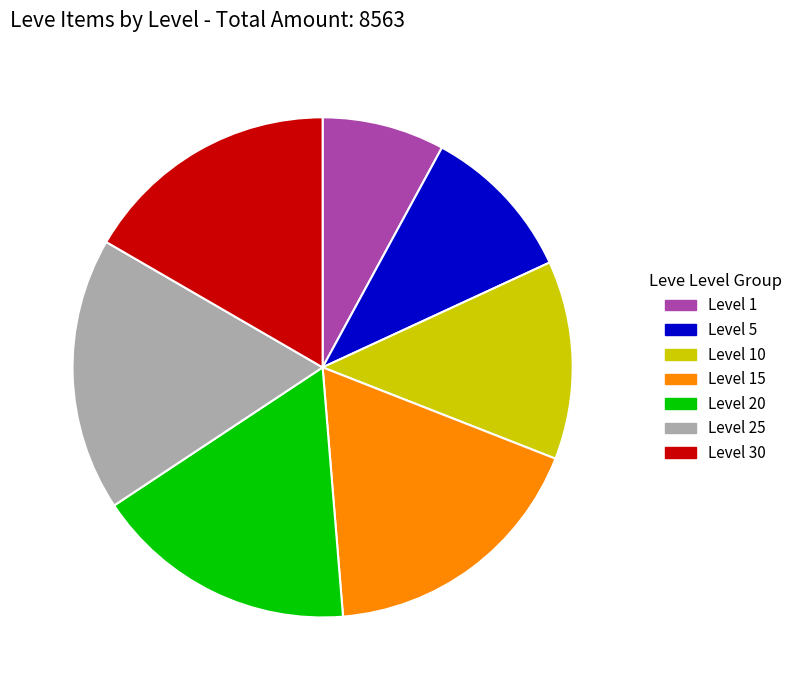

Count the number of slices in the pie.

7